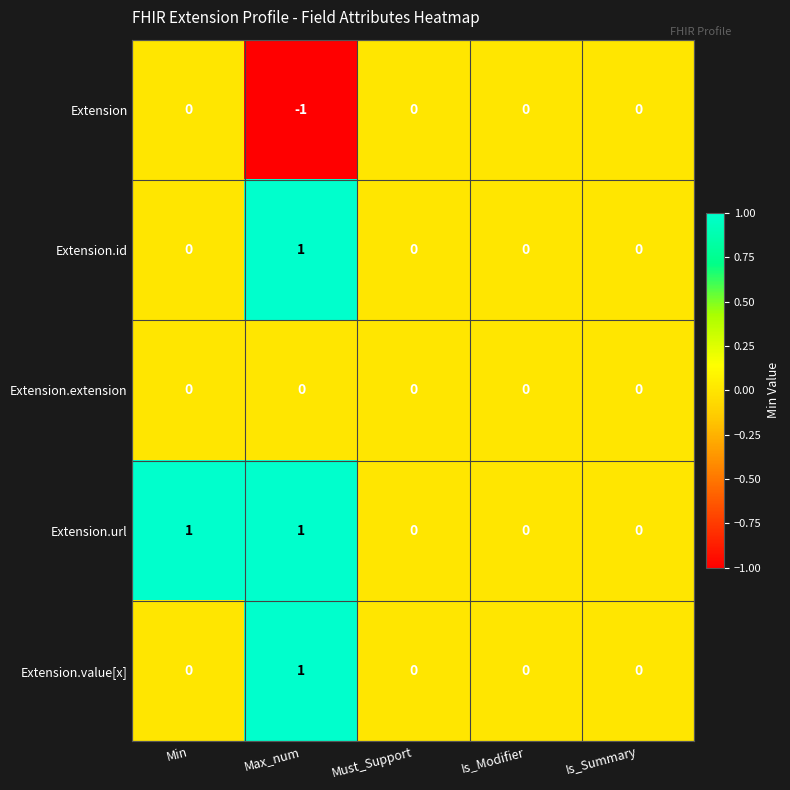

The Extension series shows 0 at Max_num. True or false?

False